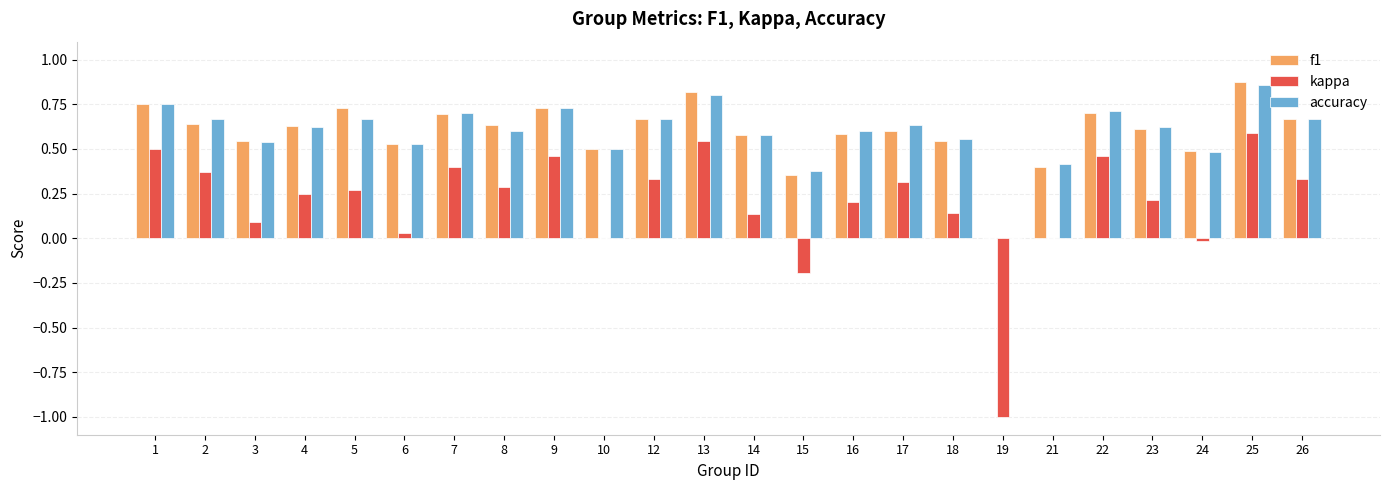

At which category is the sum across all series the highest?

25